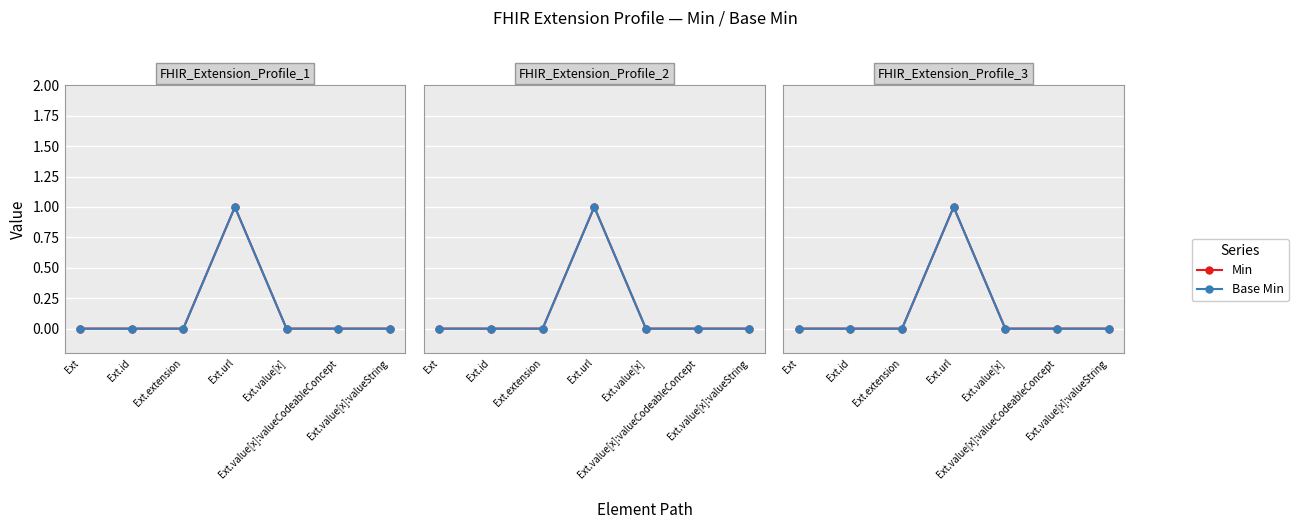

Which series has the widest spread of values?

Min